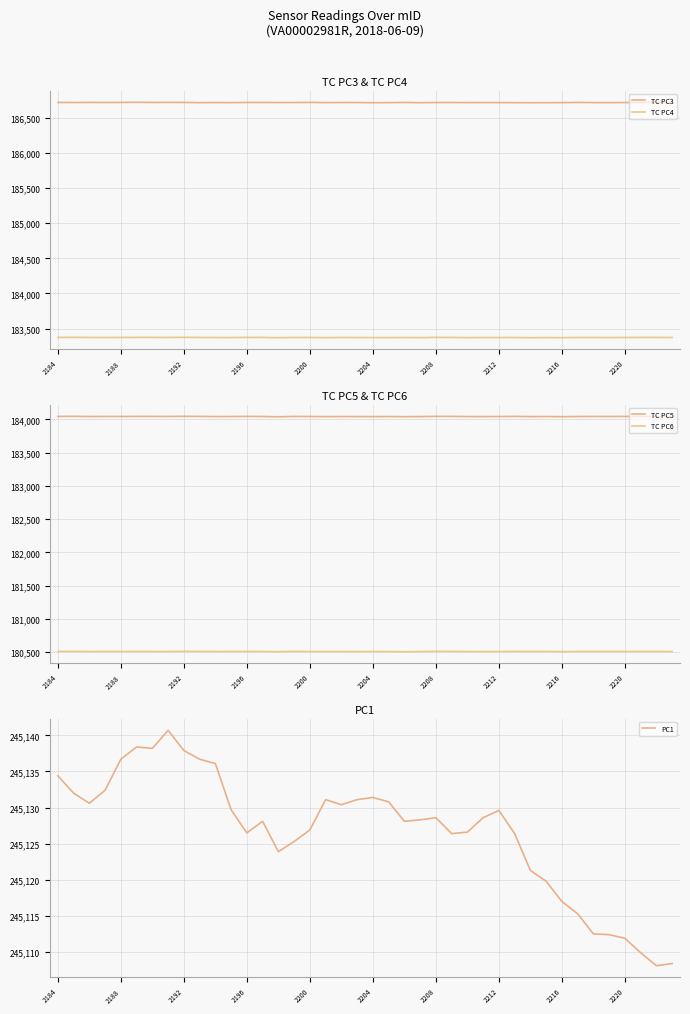

What position from the right is 14?

26